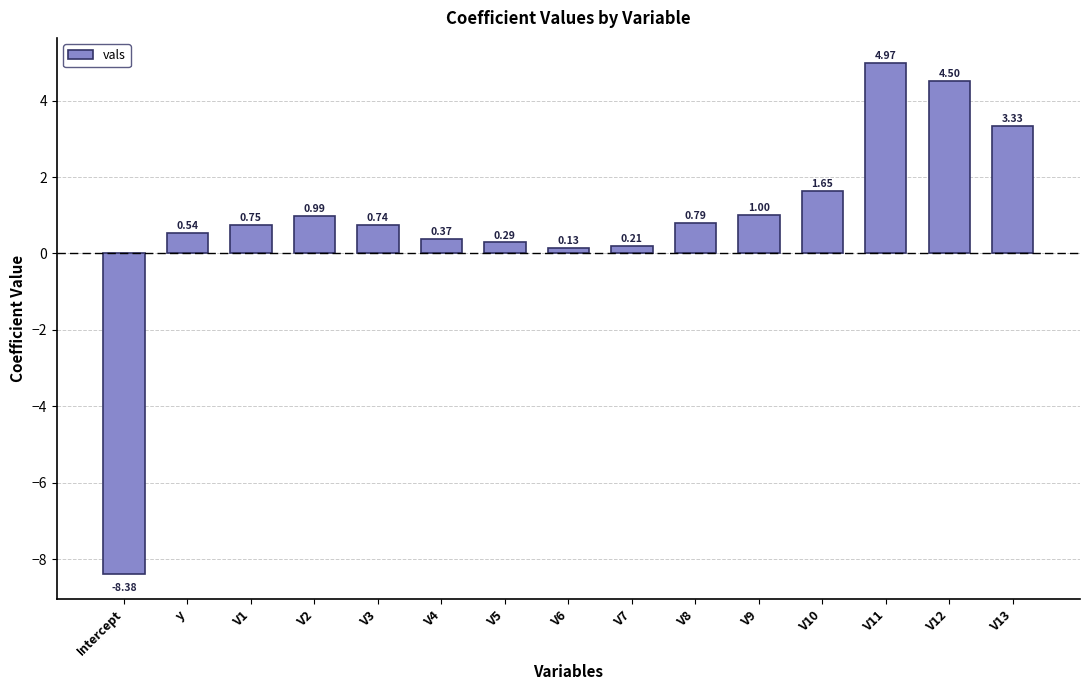

Where does the data first go above 0?

y